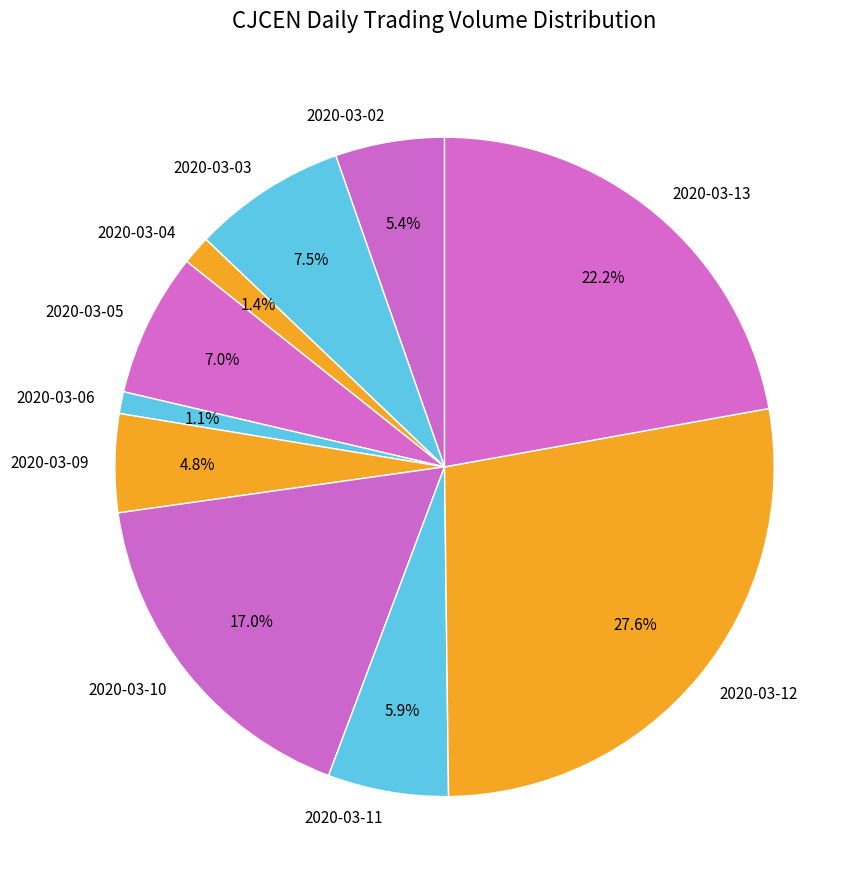

What percentage is the 2020-03-09 slice, to the nearest percent?

5%